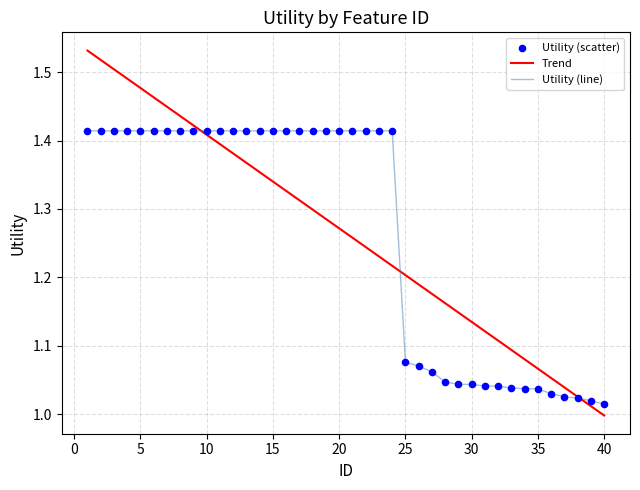

Approximately how many times larger is the value at 18 compared to 30?

1.4